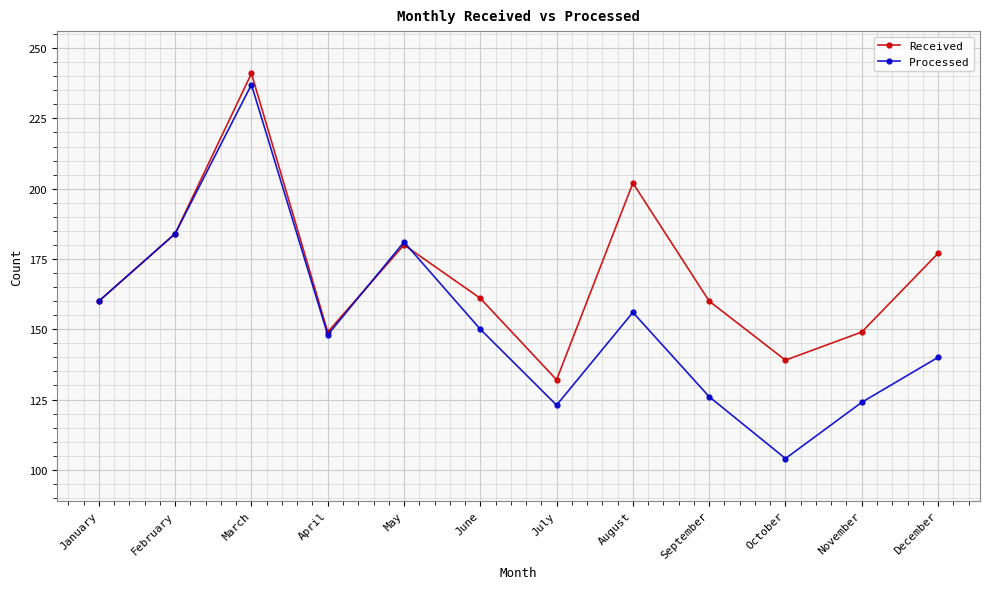

Rank the series at September from lowest to highest value.

Processed, Received